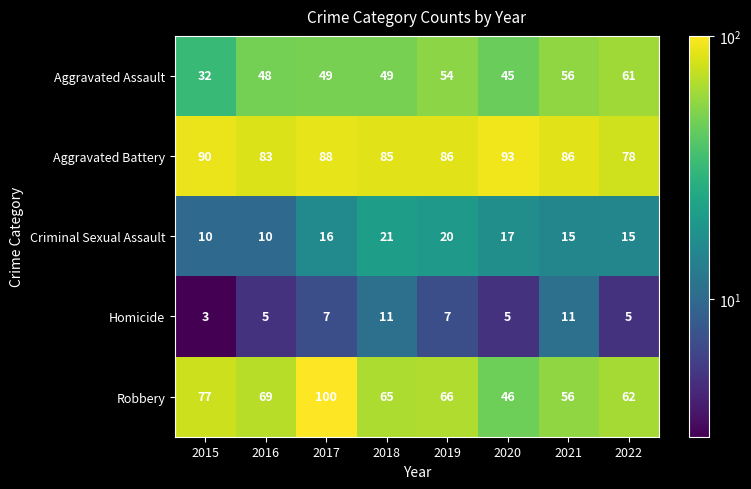

What is the sum of the Robbery values at 2022 and 2017?

162